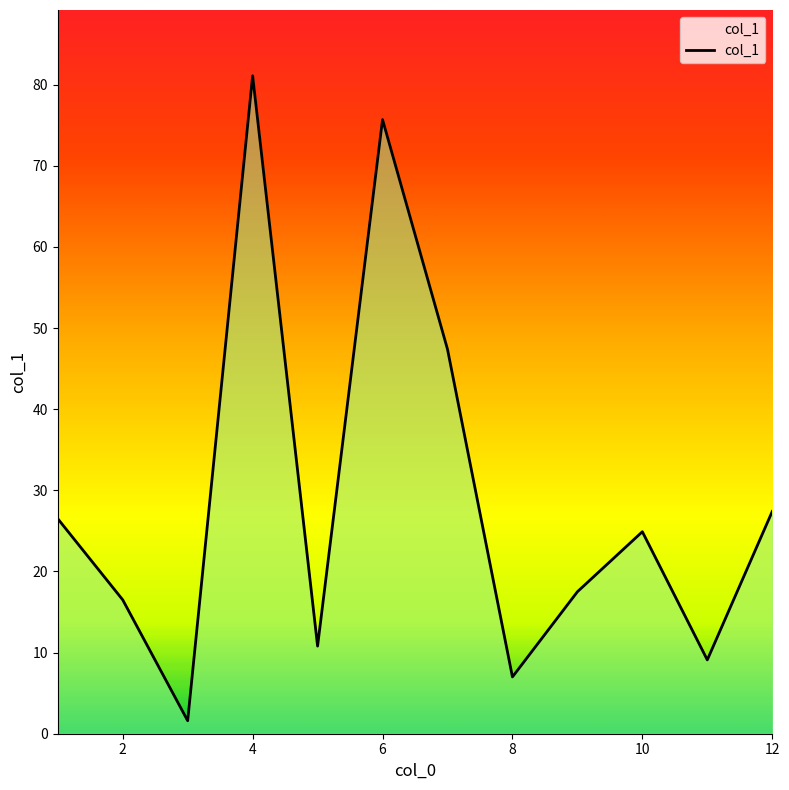

What is the greatest value displayed?

81.1